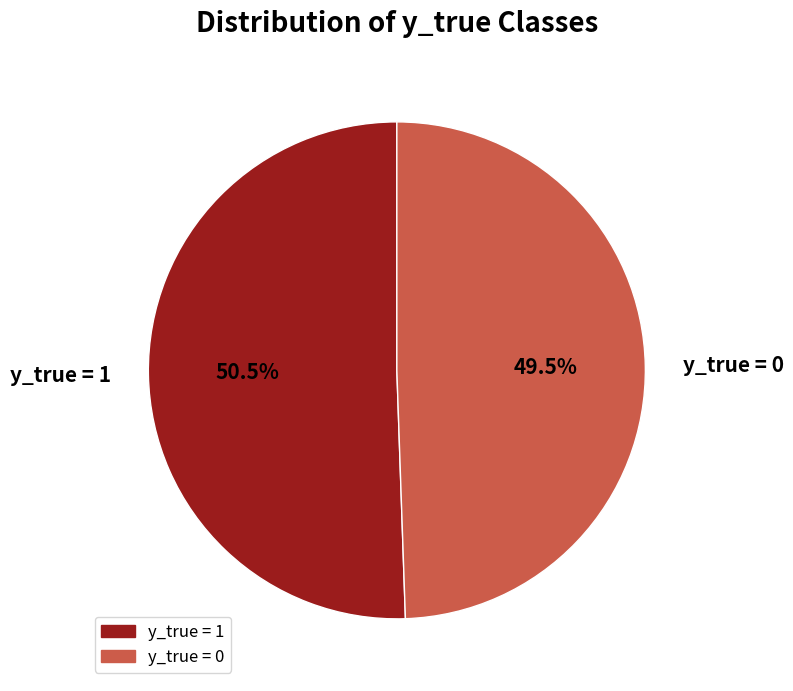

Which slice is the smallest?

y_true = 0